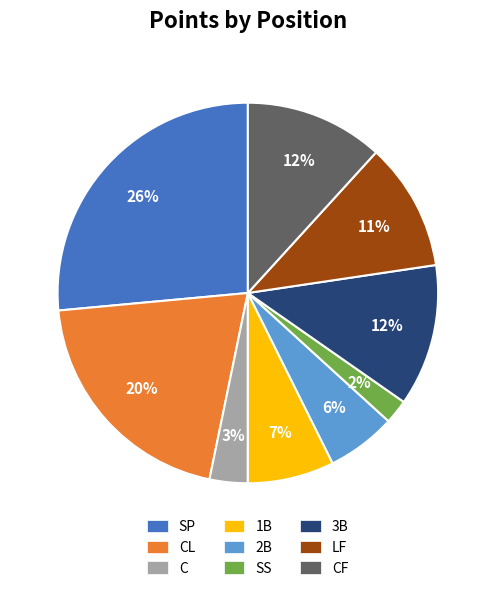

Count the number of slices in the pie.

9